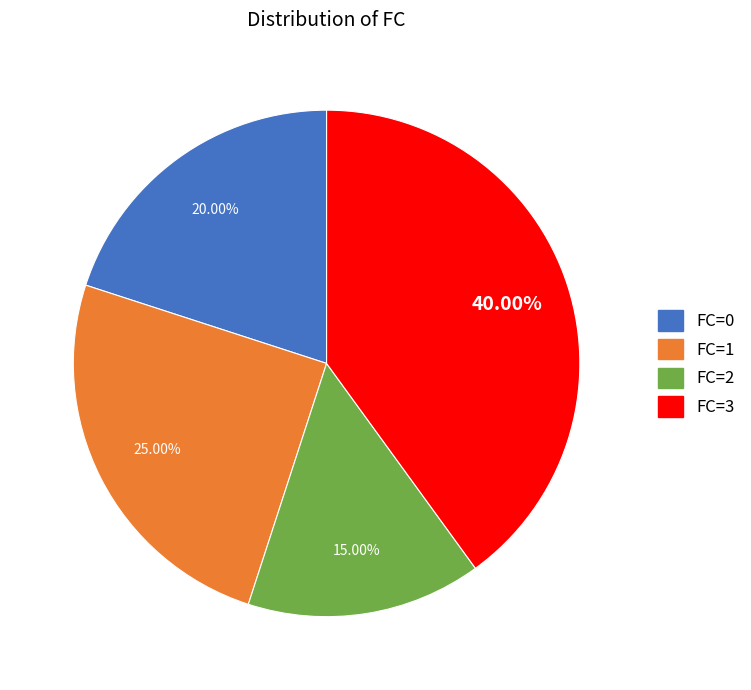

The FC=2 slice represents 3% of the pie. True or false?

False